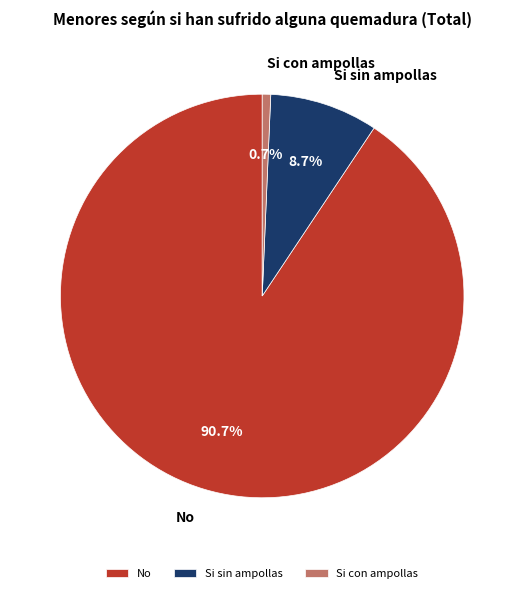

What percentage is the No slice, to the nearest percent?

91%